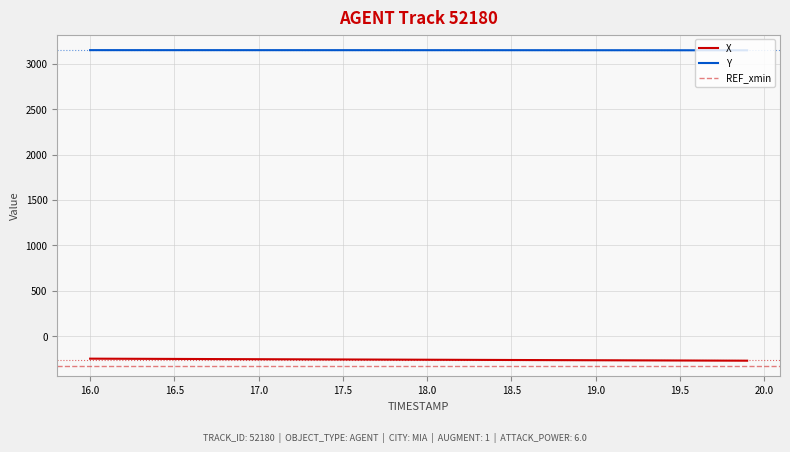

Does the chart display data point markers on the line(s)?

No